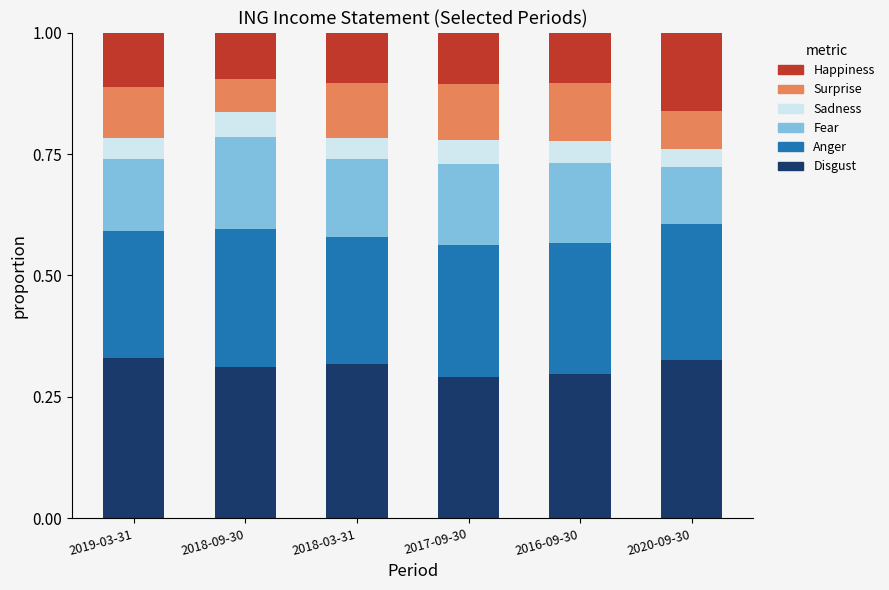

The Disgust series shows 0.5 at 2018-03-31. True or false?

False